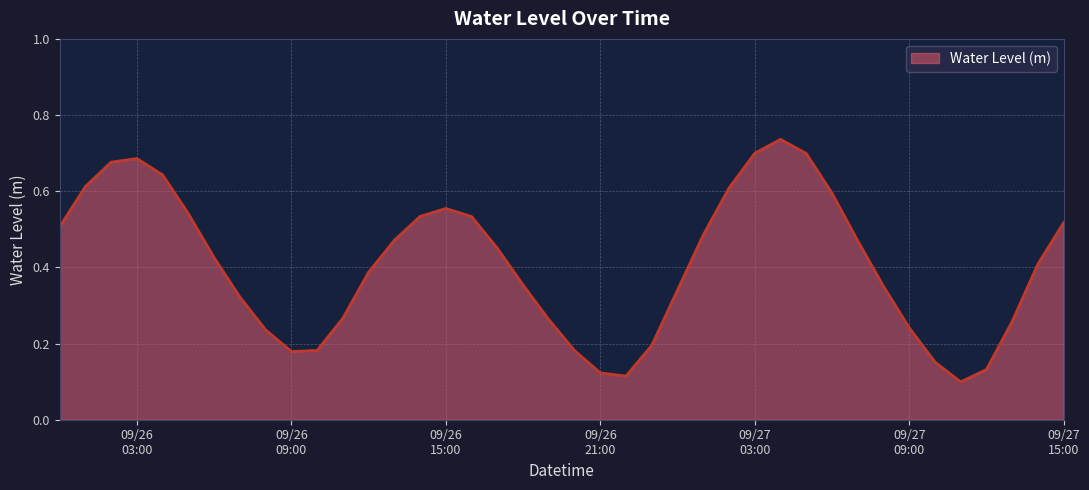

List the labels in order of value, largest first.

2024-09-27 04:00:00, 2024-09-27 03:00:00, 2024-09-27 05:00:00, 2024-09-26 03:00:00, 2024-09-26 02:00:00, 2024-09-26 04:00:00, 2024-09-26 01:00:00, 2024-09-27 02:00:00, 2024-09-27 06:00:00, 2024-09-26 15:00:00, 2024-09-26 05:00:00, 2024-09-26 14:00:00, 2024-09-26 16:00:00, 2024-09-27 15:00:00, 2024-09-26 00:00:00, 2024-09-27 01:00:00, 2024-09-26 13:00:00, 2024-09-27 07:00:00, 2024-09-26 17:00:00, 2024-09-26 06:00:00, 2024-09-27 14:00:00, 2024-09-26 12:00:00, 2024-09-26 18:00:00, 2024-09-27 08:00:00, 2024-09-27 00:00:00, 2024-09-26 07:00:00, 2024-09-26 11:00:00, 2024-09-26 19:00:00, 2024-09-27 13:00:00, 2024-09-27 09:00:00, 2024-09-26 08:00:00, 2024-09-26 23:00:00, 2024-09-26 10:00:00, 2024-09-26 20:00:00, 2024-09-26 09:00:00, 2024-09-27 10:00:00, 2024-09-27 12:00:00, 2024-09-26 21:00:00, 2024-09-26 22:00:00, 2024-09-27 11:00:00